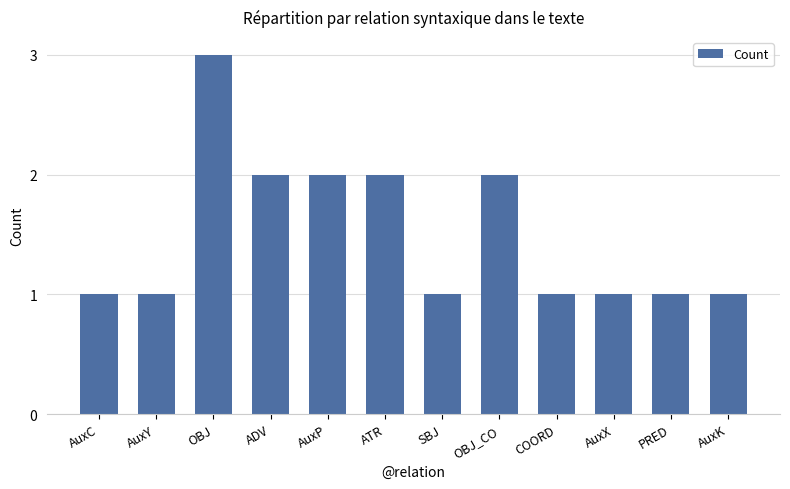

Are the bars horizontal?

No